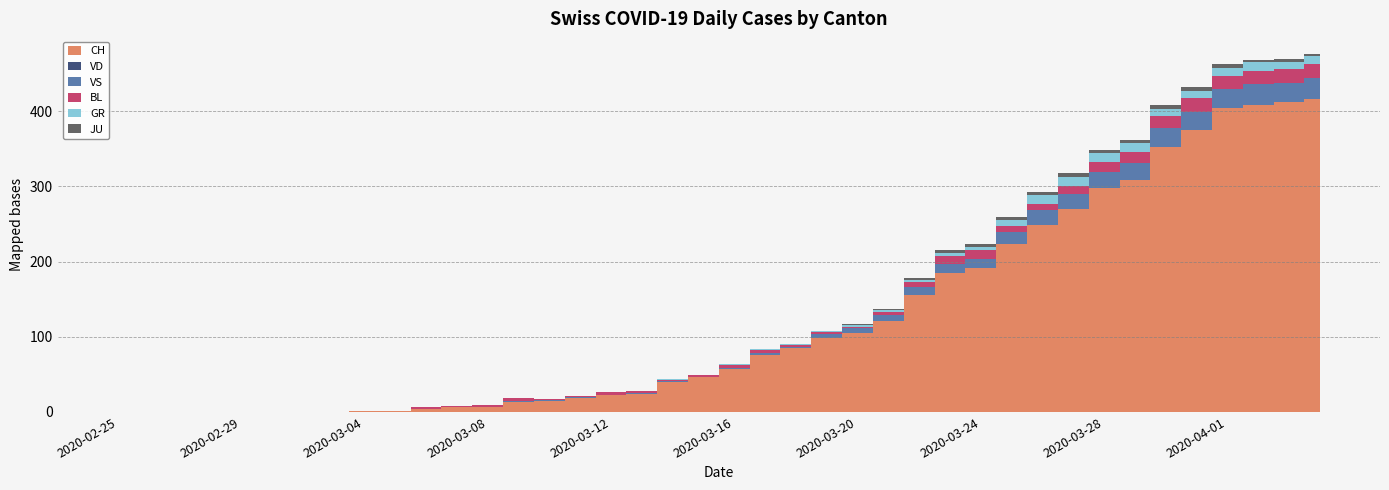

Reading left to right, extract all data points from this chart.

CH: 2020-02-25=0	2020-02-26=0	2020-02-27=0	2020-02-28=0	2020-02-29=0	2020-03-01=0	2020-03-02=0	2020-03-03=0	2020-03-04=1	2020-03-05=1	2020-03-06=4	2020-03-07=6	2020-03-08=6	2020-03-09=13	2020-03-10=15	2020-03-11=19	2020-03-12=22	2020-03-13=24	2020-03-14=40	2020-03-15=46	2020-03-16=57	2020-03-17=76	2020-03-18=85	2020-03-19=99	2020-03-20=105	2020-03-21=121	2020-03-22=155	2020-03-23=185	2020-03-24=191	2020-03-25=224	2020-03-26=249	2020-03-27=270	2020-03-28=298	2020-03-29=309	2020-03-30=352	2020-03-31=375	2020-04-01=404	2020-04-02=408	2020-04-03=412	2020-04-04=416
VD: 2020-02-25=0	2020-02-26=0	2020-02-27=0	2020-02-28=0	2020-02-29=0	2020-03-01=0	2020-03-02=0	2020-03-03=0	2020-03-04=0	2020-03-05=0	2020-03-06=0	2020-03-07=0	2020-03-08=0	2020-03-09=0	2020-03-10=0	2020-03-11=0	2020-03-12=0	2020-03-13=0	2020-03-14=0	2020-03-15=0	2020-03-16=0	2020-03-17=0	2020-03-18=0	2020-03-19=0	2020-03-20=0	2020-03-21=0	2020-03-22=0	2020-03-23=0	2020-03-24=0	2020-03-25=0	2020-03-26=0	2020-03-27=0	2020-03-28=0	2020-03-29=0	2020-03-30=0	2020-03-31=0	2020-04-01=0	2020-04-02=0	2020-04-03=0	2020-04-04=0
VS: 2020-02-25=0	2020-02-26=0	2020-02-27=0	2020-02-28=0	2020-02-29=0	2020-03-01=0	2020-03-02=0	2020-03-03=0	2020-03-04=0	2020-03-05=0	2020-03-06=0	2020-03-07=0	2020-03-08=1	2020-03-09=1	2020-03-10=1	2020-03-11=1	2020-03-12=1	2020-03-13=1	2020-03-14=1	2020-03-15=1	2020-03-16=2	2020-03-17=2	2020-03-18=2	2020-03-19=5	2020-03-20=6	2020-03-21=8	2020-03-22=11	2020-03-23=12	2020-03-24=13	2020-03-25=15	2020-03-26=19	2020-03-27=20	2020-03-28=21	2020-03-29=22	2020-03-30=25	2020-03-31=24	2020-04-01=26	2020-04-02=28	2020-04-03=26	2020-04-04=28
BL: 2020-02-25=0	2020-02-26=0	2020-02-27=0	2020-02-28=0	2020-02-29=0	2020-03-01=0	2020-03-02=0	2020-03-03=0	2020-03-04=0	2020-03-05=0	2020-03-06=2	2020-03-07=2	2020-03-08=2	2020-03-09=4	2020-03-10=1	2020-03-11=1	2020-03-12=3	2020-03-13=3	2020-03-14=2	2020-03-15=2	2020-03-16=4	2020-03-17=5	2020-03-18=2	2020-03-19=2	2020-03-20=2	2020-03-21=4	2020-03-22=7	2020-03-23=10	2020-03-24=11	2020-03-25=8	2020-03-26=9	2020-03-27=11	2020-03-28=14	2020-03-29=15	2020-03-30=17	2020-03-31=18	2020-04-01=17	2020-04-02=18	2020-04-03=18	2020-04-04=19
GR: 2020-02-25=0	2020-02-26=0	2020-02-27=0	2020-02-28=0	2020-02-29=0	2020-03-01=0	2020-03-02=0	2020-03-03=0	2020-03-04=0	2020-03-05=0	2020-03-06=0	2020-03-07=0	2020-03-08=0	2020-03-09=0	2020-03-10=0	2020-03-11=0	2020-03-12=0	2020-03-13=0	2020-03-14=1	2020-03-15=0	2020-03-16=1	2020-03-17=1	2020-03-18=2	2020-03-19=2	2020-03-20=3	2020-03-21=3	2020-03-22=3	2020-03-23=5	2020-03-24=5	2020-03-25=8	2020-03-26=11	2020-03-27=11	2020-03-28=11	2020-03-29=11	2020-03-30=9	2020-03-31=10	2020-04-01=11	2020-04-02=11	2020-04-03=10	2020-04-04=10
JU: 2020-02-25=0	2020-02-26=0	2020-02-27=0	2020-02-28=0	2020-02-29=0	2020-03-01=0	2020-03-02=0	2020-03-03=0	2020-03-04=0	2020-03-05=0	2020-03-06=0	2020-03-07=0	2020-03-08=0	2020-03-09=0	2020-03-10=0	2020-03-11=0	2020-03-12=0	2020-03-13=0	2020-03-14=0	2020-03-15=0	2020-03-16=0	2020-03-17=0	2020-03-18=0	2020-03-19=0	2020-03-20=1	2020-03-21=1	2020-03-22=2	2020-03-23=3	2020-03-24=4	2020-03-25=4	2020-03-26=4	2020-03-27=6	2020-03-28=5	2020-03-29=5	2020-03-30=5	2020-03-31=5	2020-04-01=5	2020-04-02=3	2020-04-03=3	2020-04-04=3